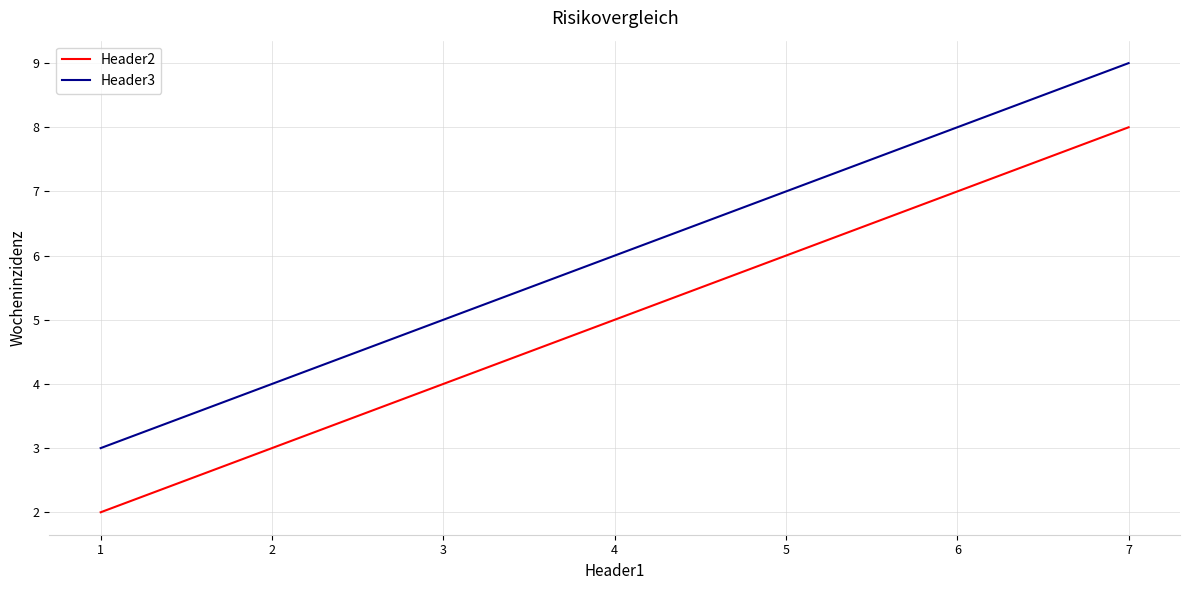

Is it true that Header3 equals 10 at 4?

False